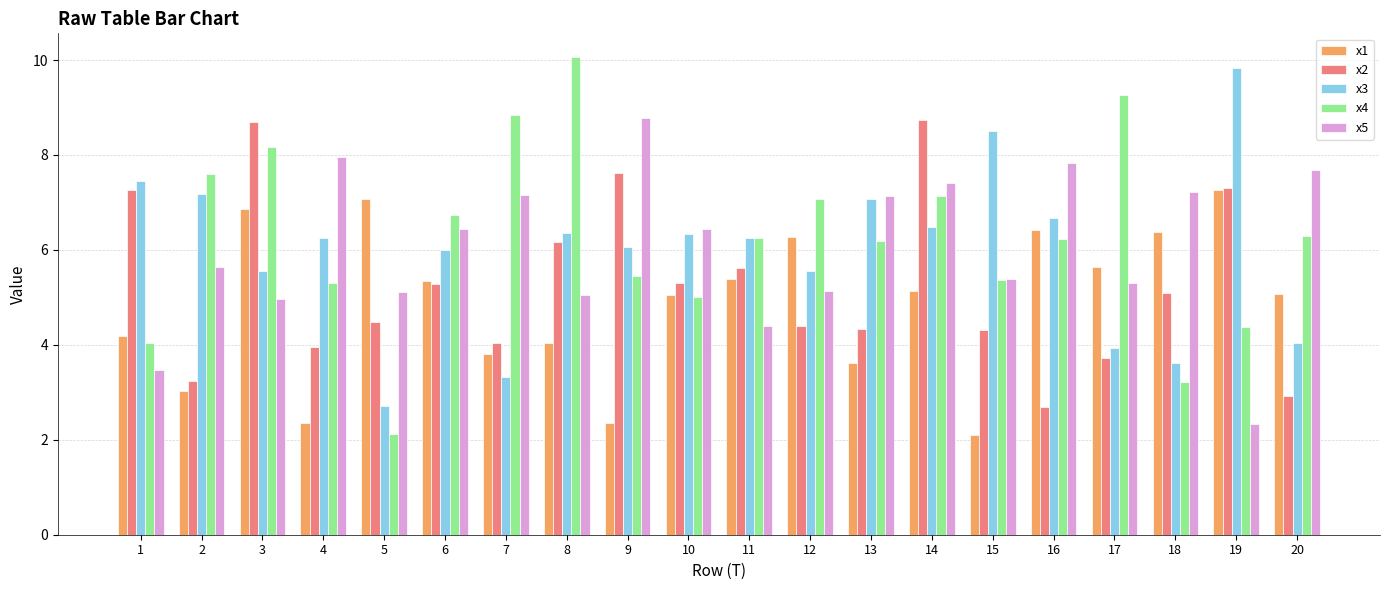

Read the x5 value at 3.

5.0